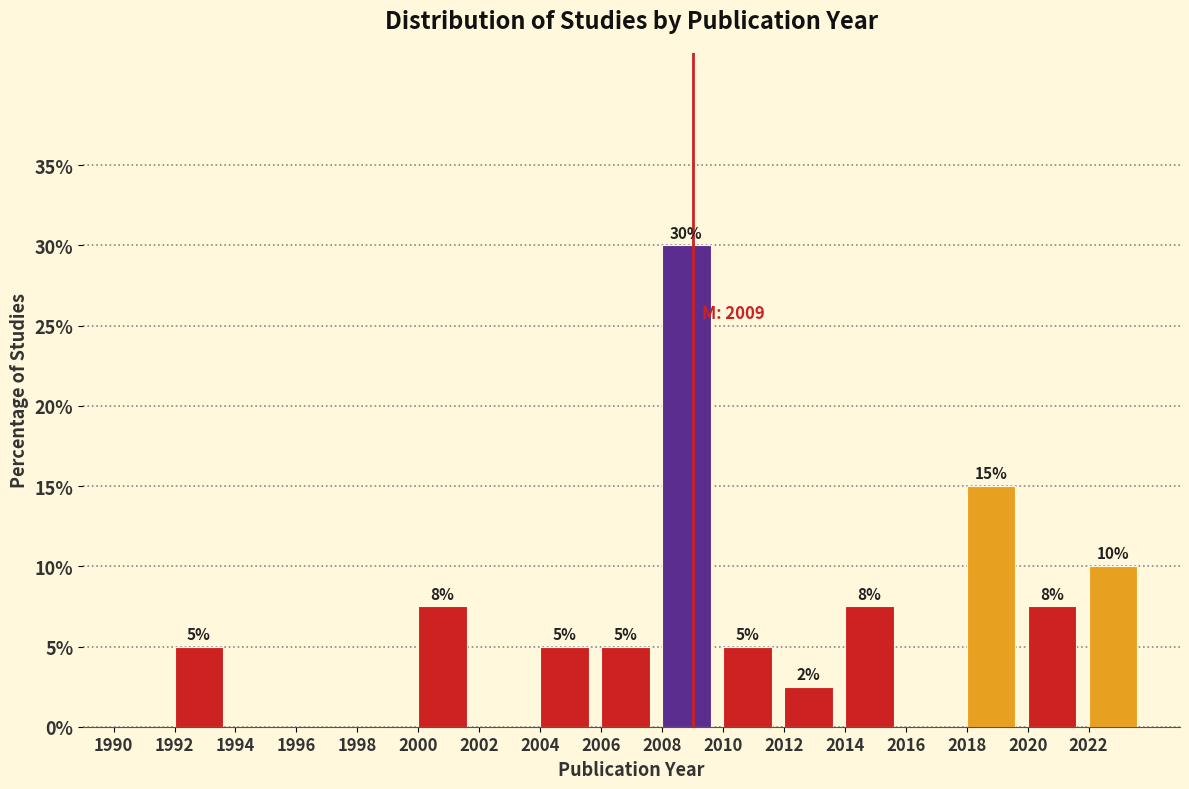

Over which range of the x-axis is the bar tallest?

2008 to 2010